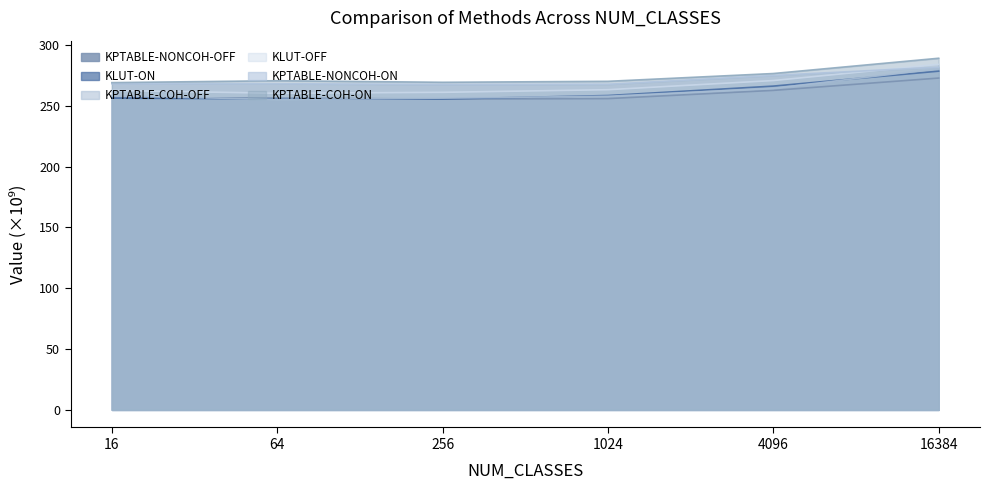

In KPTABLE-NONCOH-ON, how many points are higher than both neighbors (excluding endpoints)?

1